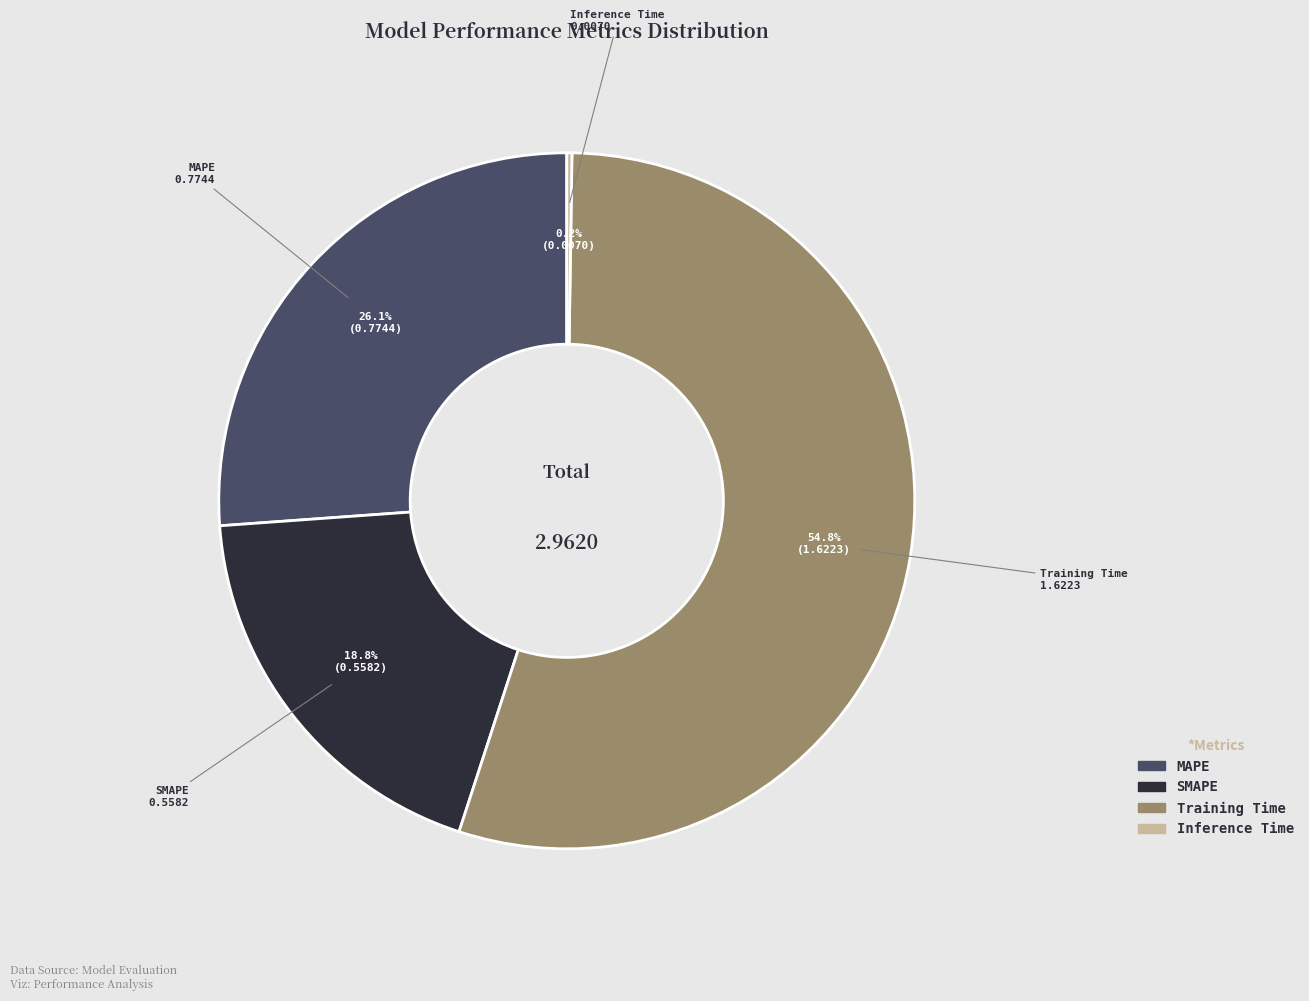

Does any single category account for the majority?

Yes